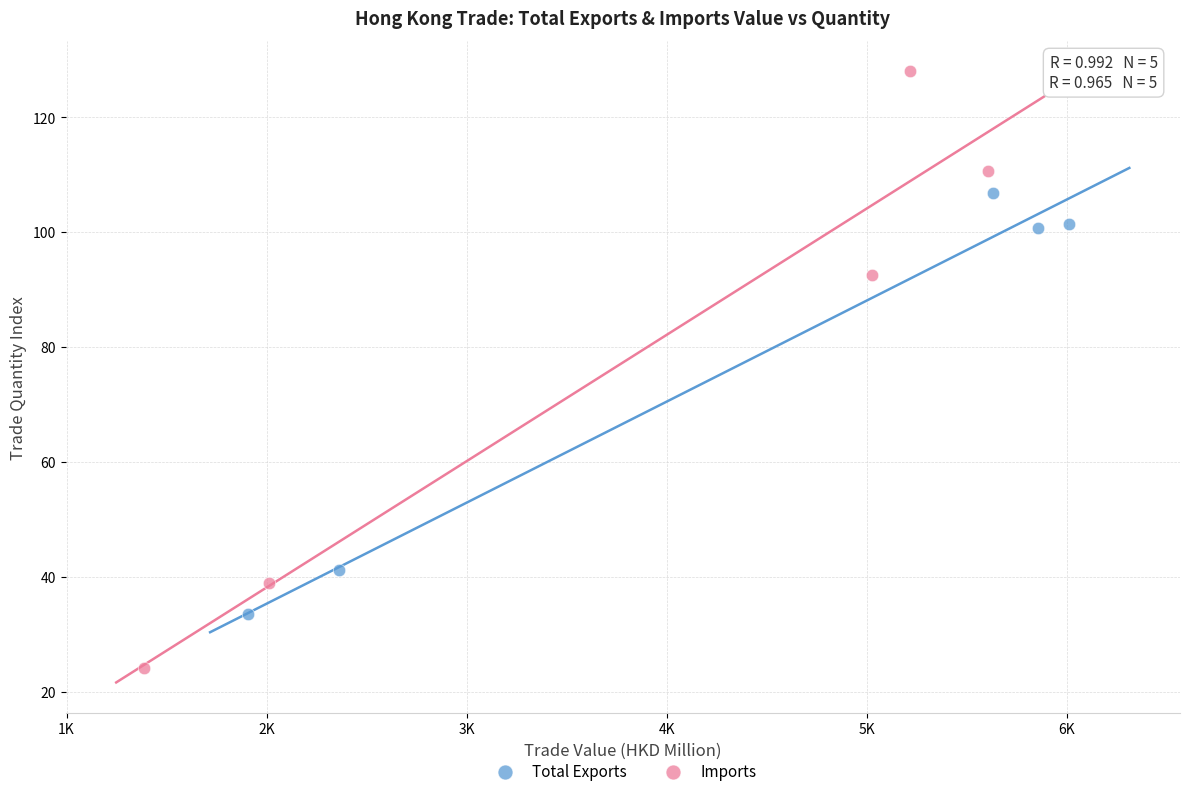

Which series reaches the maximum Y coordinate?

Imports